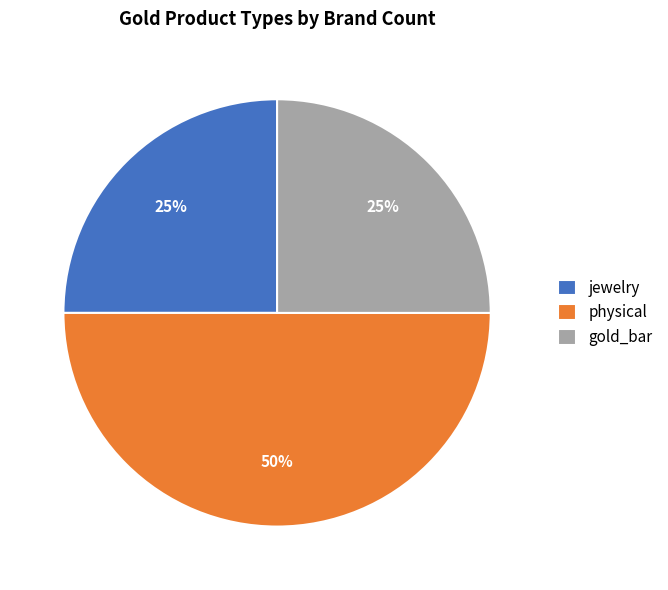

To the nearest percent, what percentage of the pie is jewelry?

25%